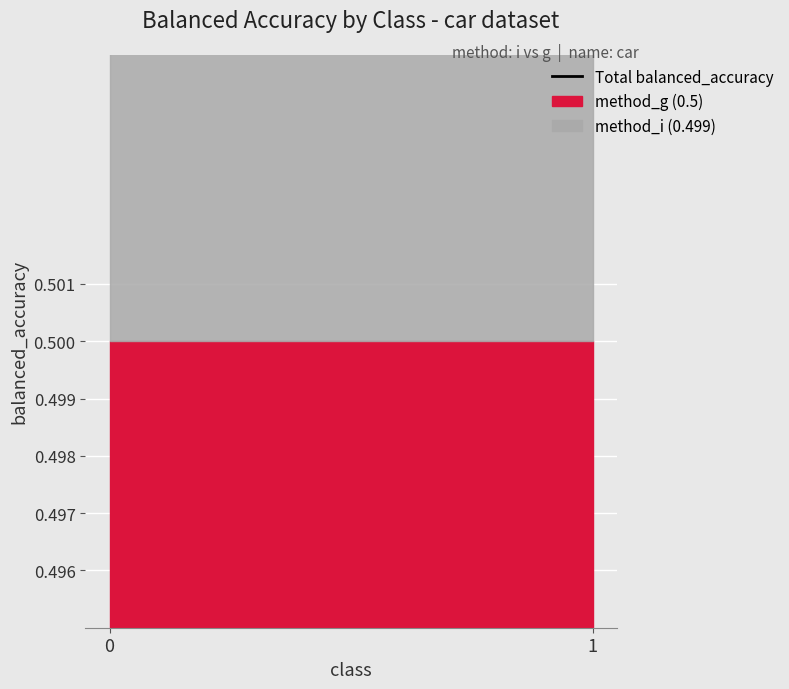

What is the sum of the method_g values at 1 and 0?

1.0